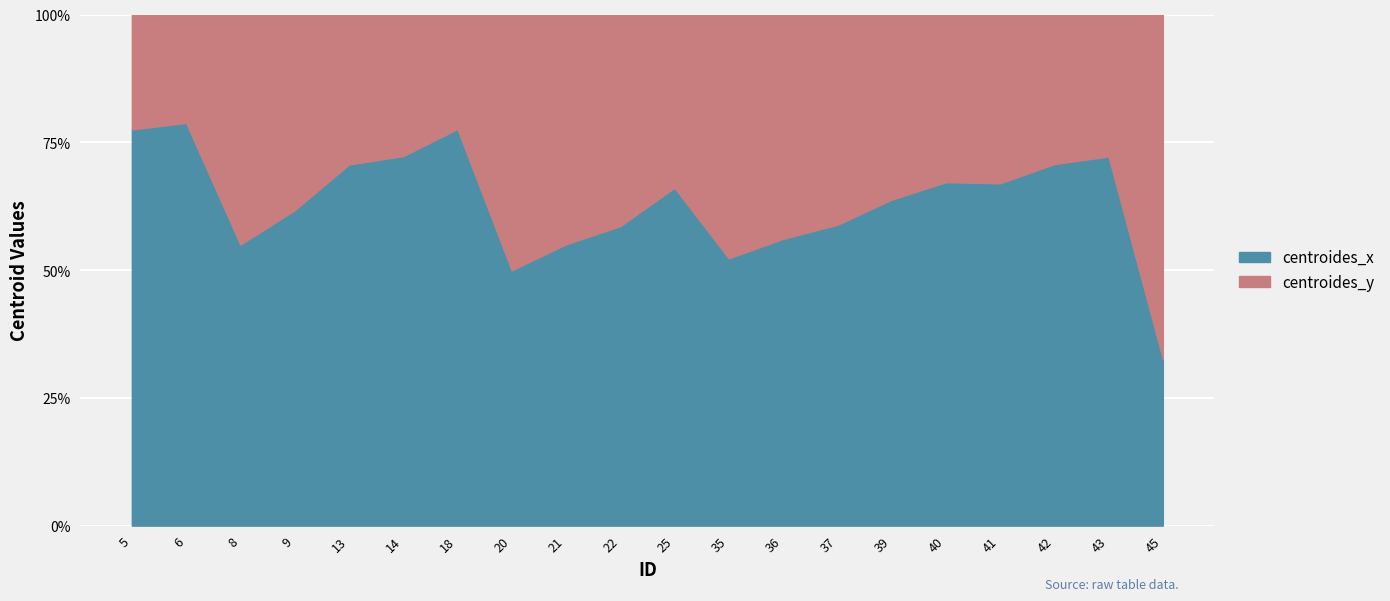

Between which two adjacent categories do centroides_y and centroides_x first intersect?

18 and 20